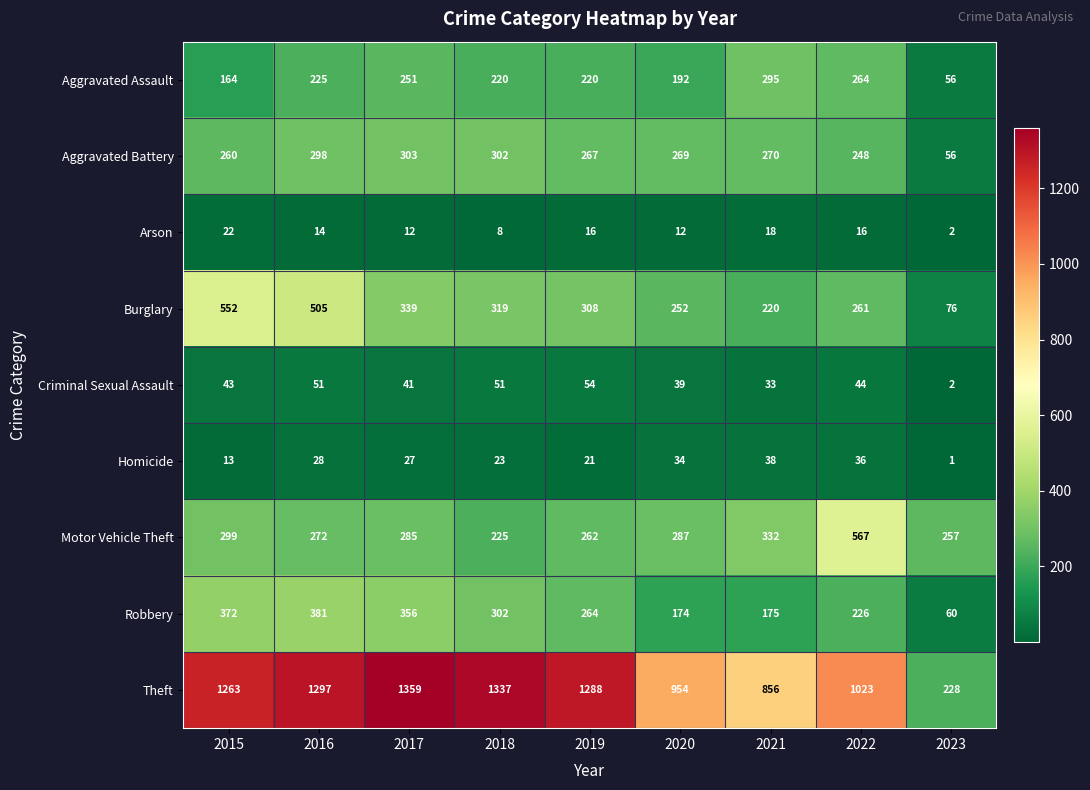

Rank the series by their maximum value, from lowest to highest.

Arson, Homicide, Criminal Sexual Assault, Aggravated Assault, Aggravated Battery, Robbery, Burglary, Motor Vehicle Theft, Theft